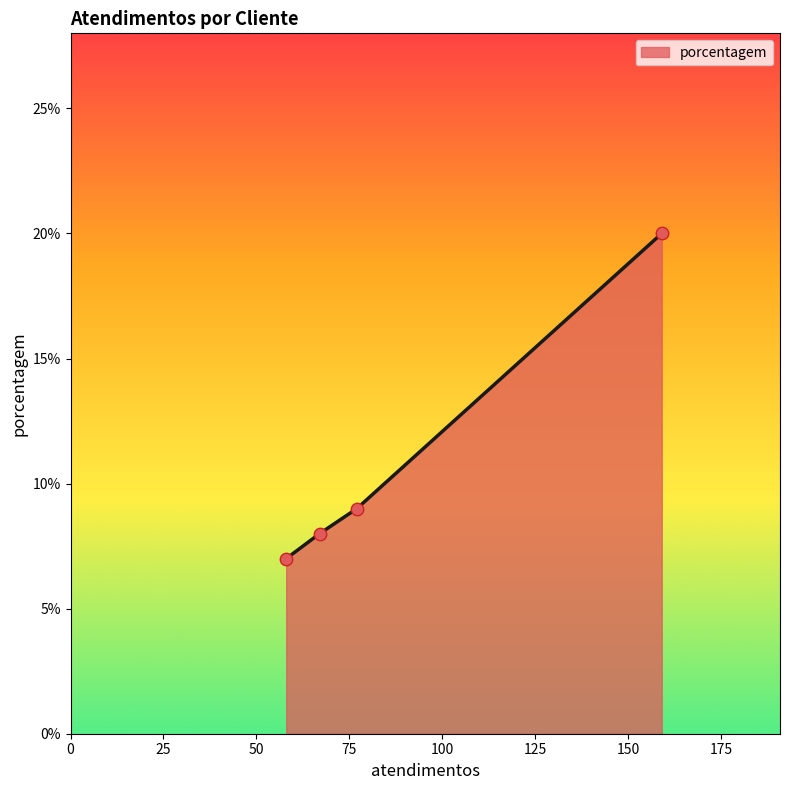

What is the average value?

11